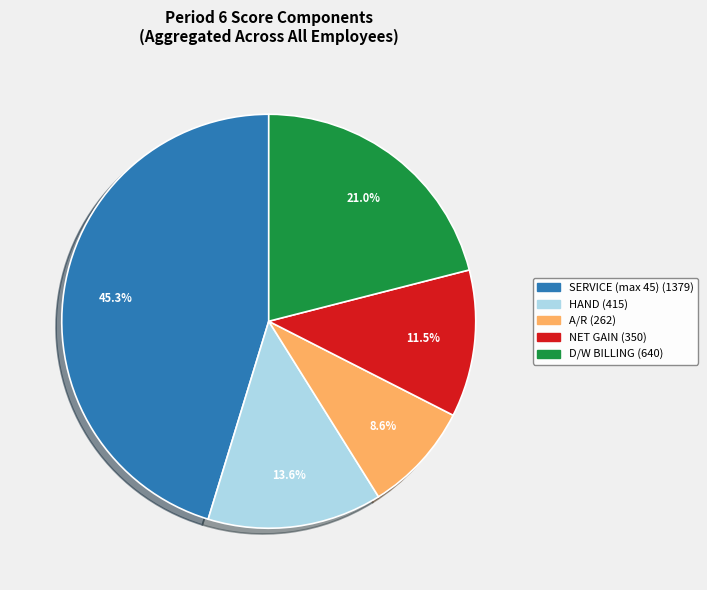

To the nearest percent, what is the combined percentage of SERVICE and HAND?

59%